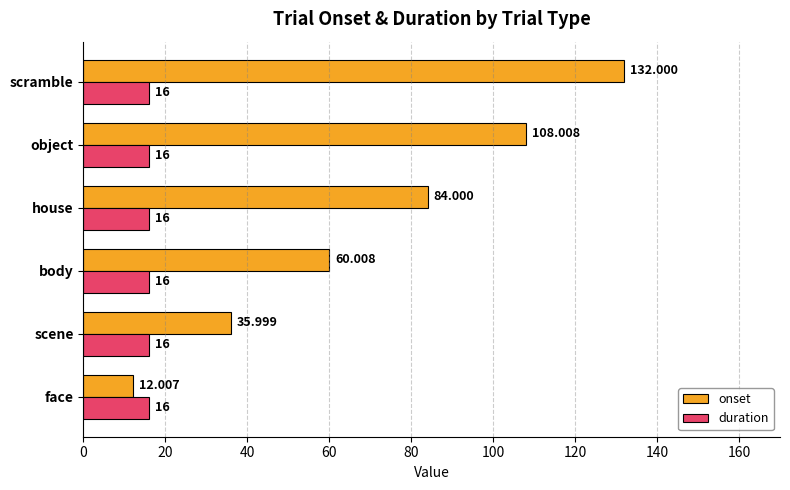

Which series has the widest spread of values?

onset